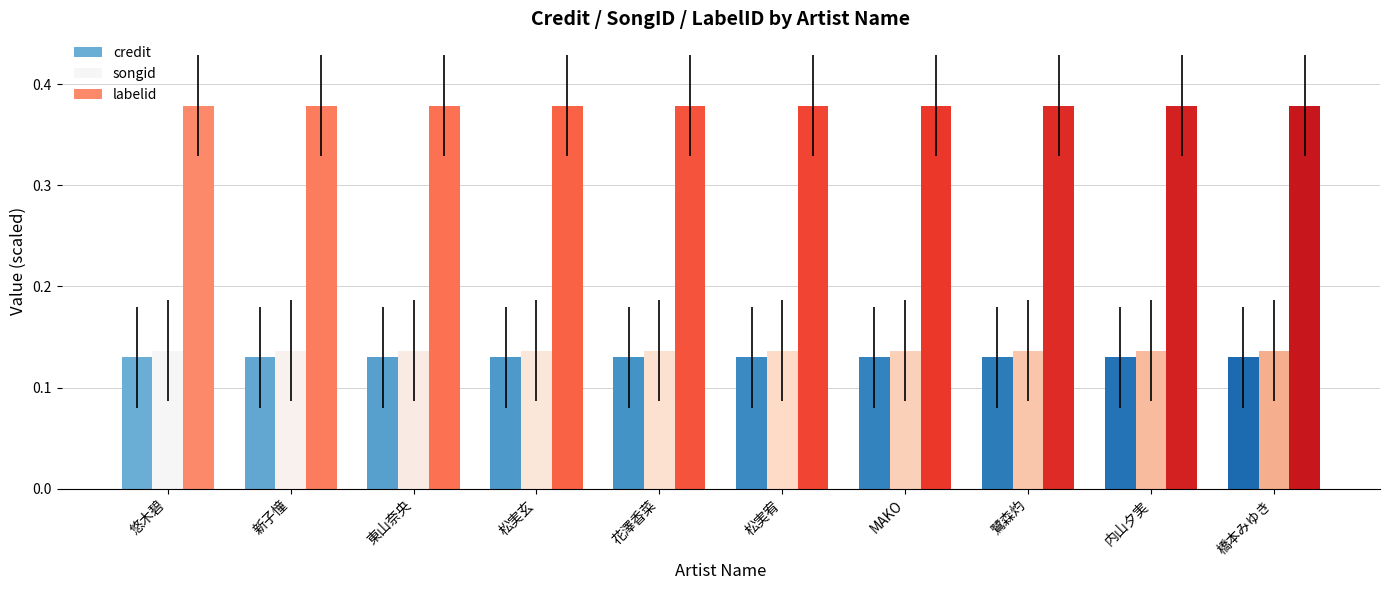

Is the value of labelid at 新子憧 greater than the value of credit at 橋本みゆき?

Yes